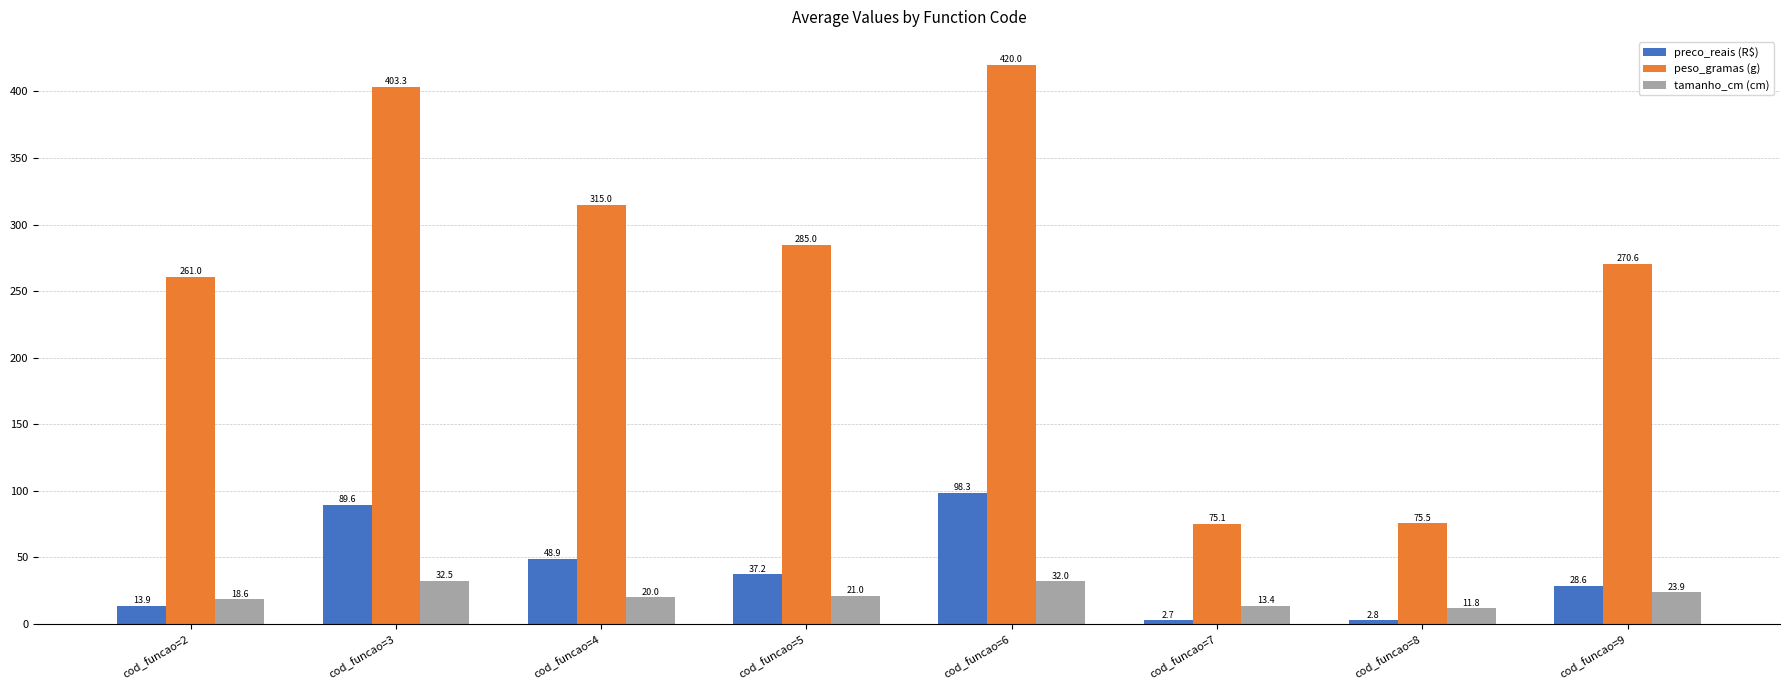

Reading left to right, list all the values displayed in this chart.

preco_reais (R$): cod_funcao=2=13.9	cod_funcao=3=89.6	cod_funcao=4=48.9	cod_funcao=5=37.2	cod_funcao=6=98.3	cod_funcao=7=2.7	cod_funcao=8=2.8	cod_funcao=9=28.6
peso_gramas (g): cod_funcao=2=261.0	cod_funcao=3=403.3	cod_funcao=4=315.0	cod_funcao=5=285.0	cod_funcao=6=420.0	cod_funcao=7=75.1	cod_funcao=8=75.5	cod_funcao=9=270.6
tamanho_cm (cm): cod_funcao=2=18.6	cod_funcao=3=32.5	cod_funcao=4=20.0	cod_funcao=5=21.0	cod_funcao=6=32.0	cod_funcao=7=13.4	cod_funcao=8=11.8	cod_funcao=9=23.9